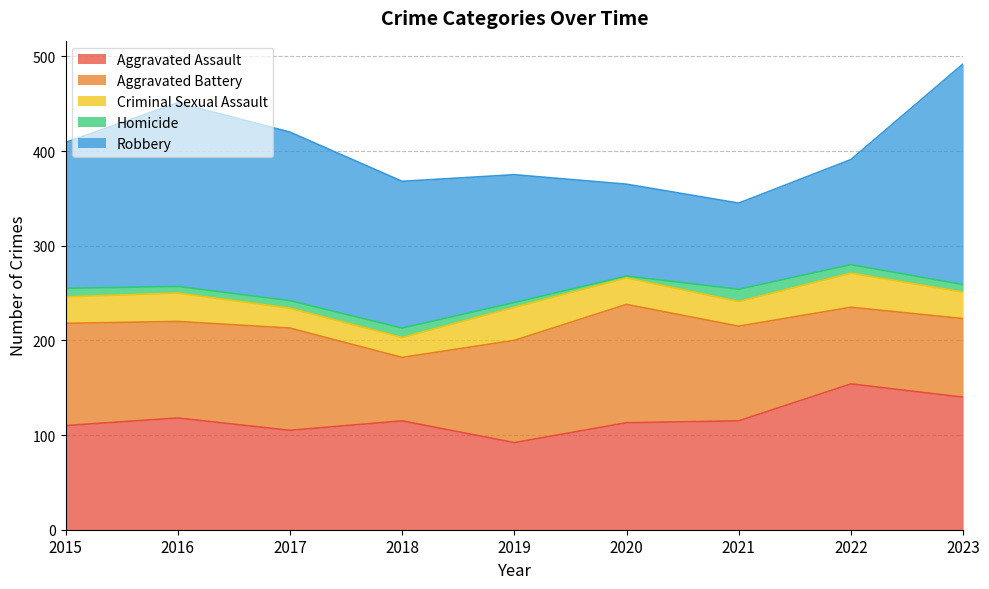

Where is the first local minimum for Homicide?

2016